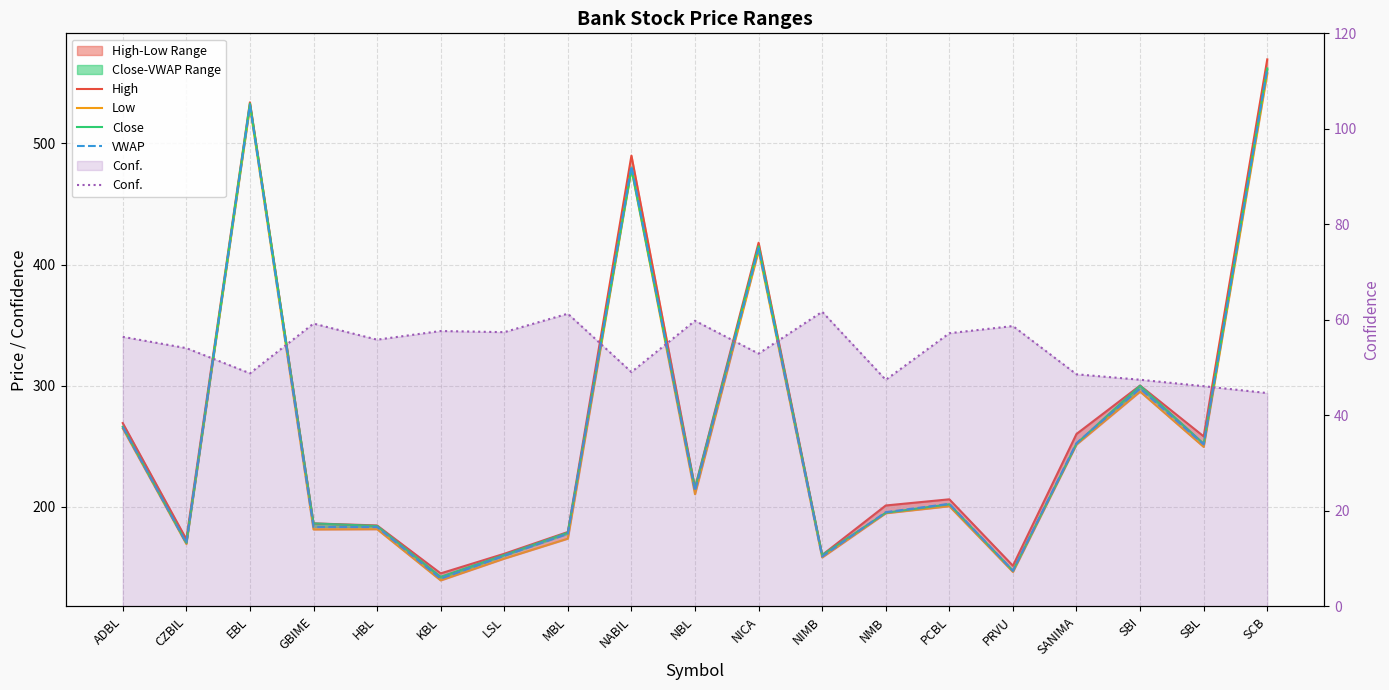

Is it true that Low equals 100.2 at NBL?

False